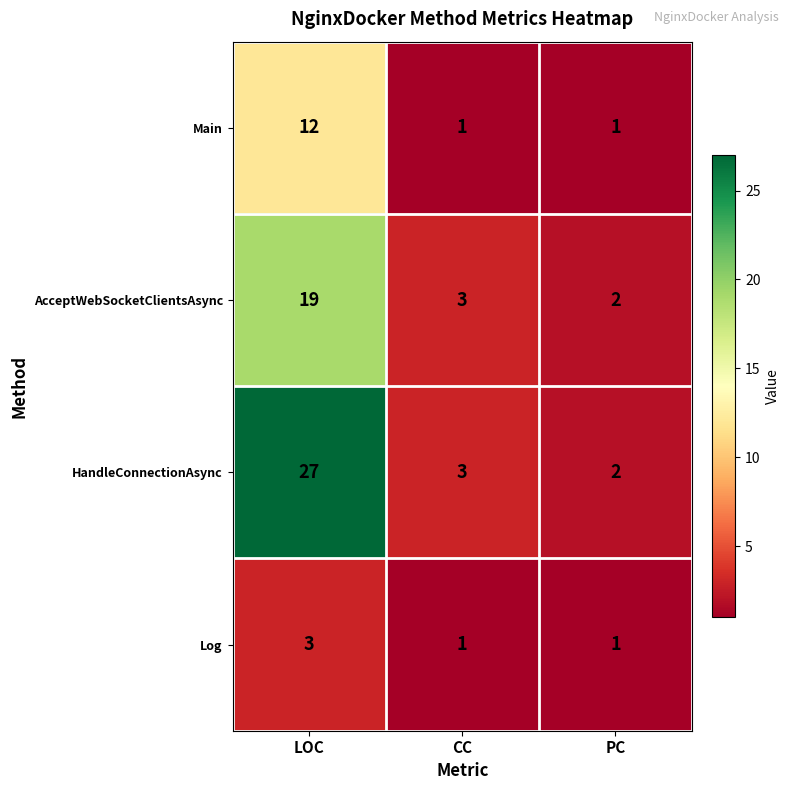

What is the difference between the maximum and minimum values in the Main series?

11